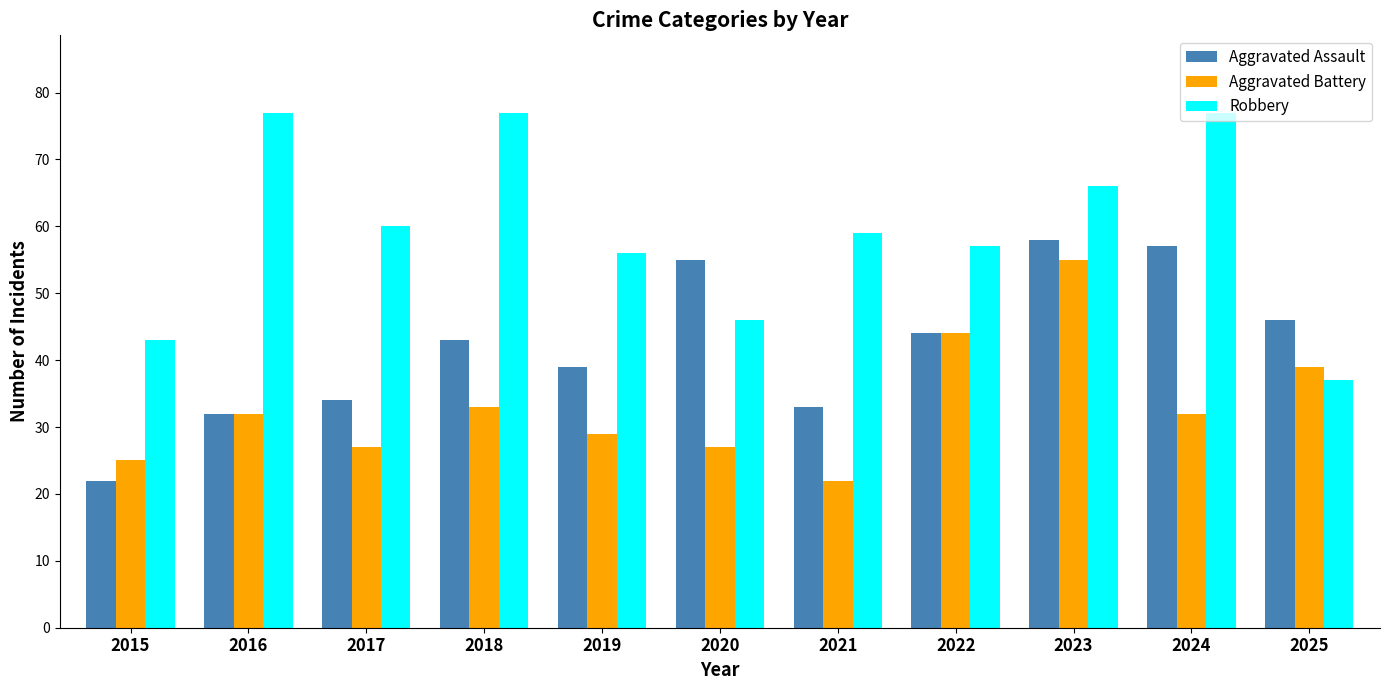

At which label is Aggravated Assault closest to 40?

2019